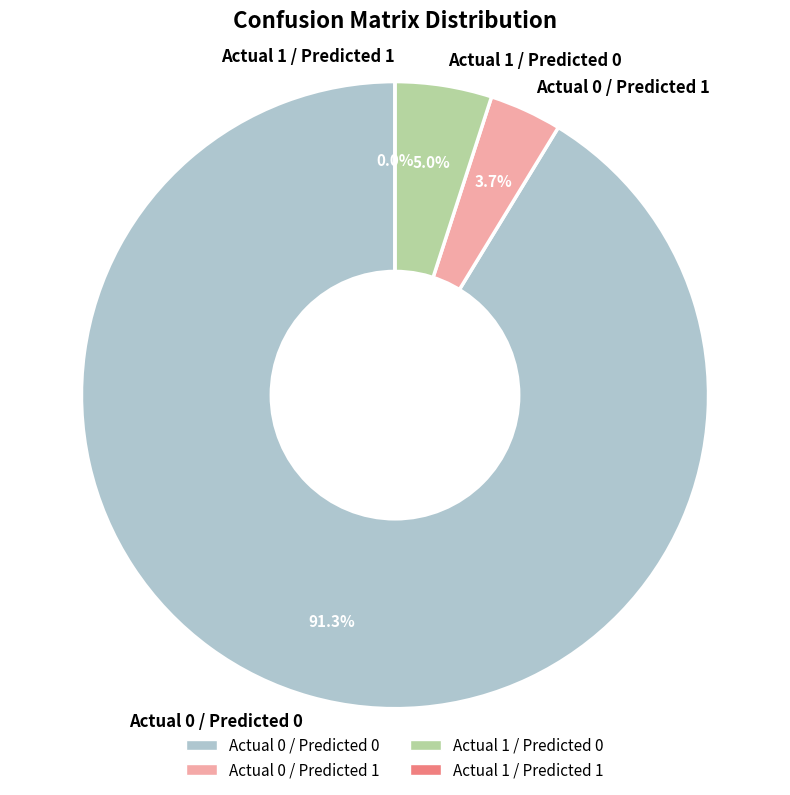

How many segments does this pie chart have?

4